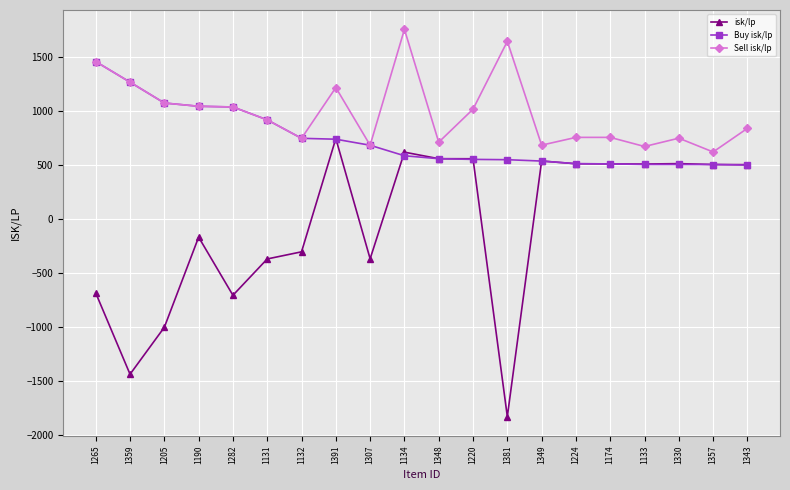

What position from the left is 1282?

5